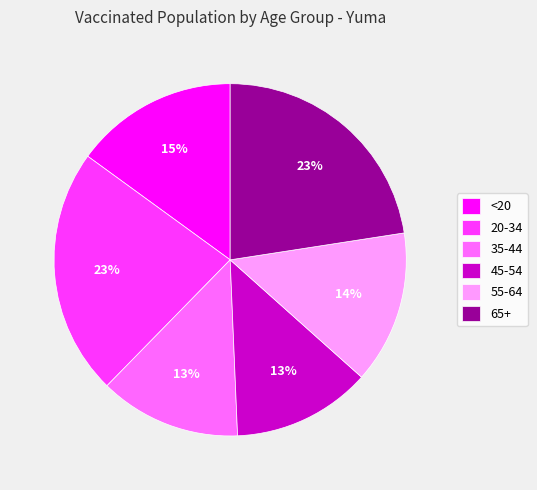

How many segments does this pie chart have?

6